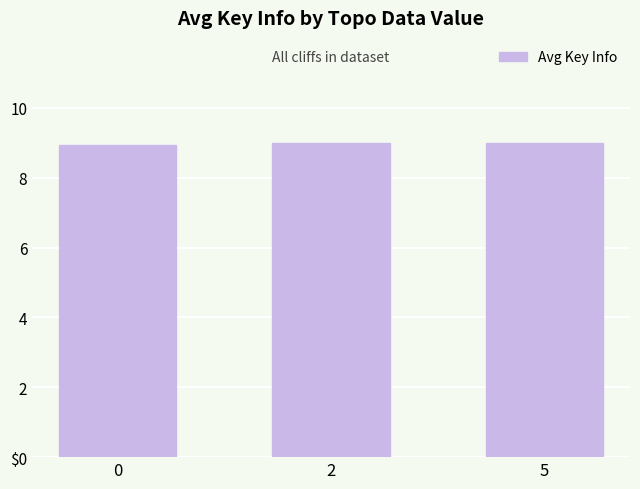

Which category has the highest value across all series?

2